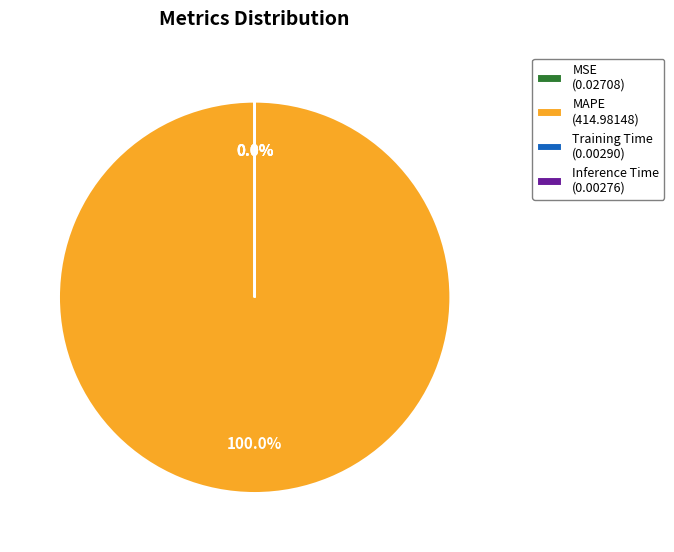

Is there a majority slice in this chart?

Yes